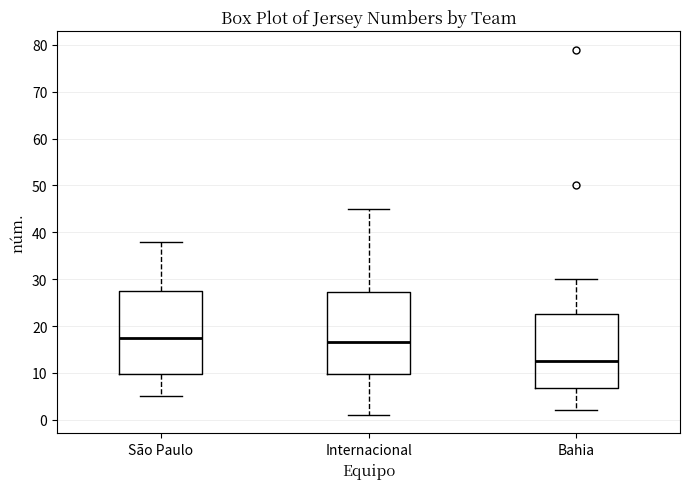

Reading left to right, read every box against the y-axis: the position of its median line, the range the box covers, and the ends of its whiskers. The values are not printed on the chart, so give them approximately, as read against the axis.

São Paulo: median 18, box 10 to 28, whiskers 5 to 38
Internacional: median 17, box 10 to 27, whiskers 1 to 45
Bahia: median 13, box 7 to 23, whiskers 2 to 30